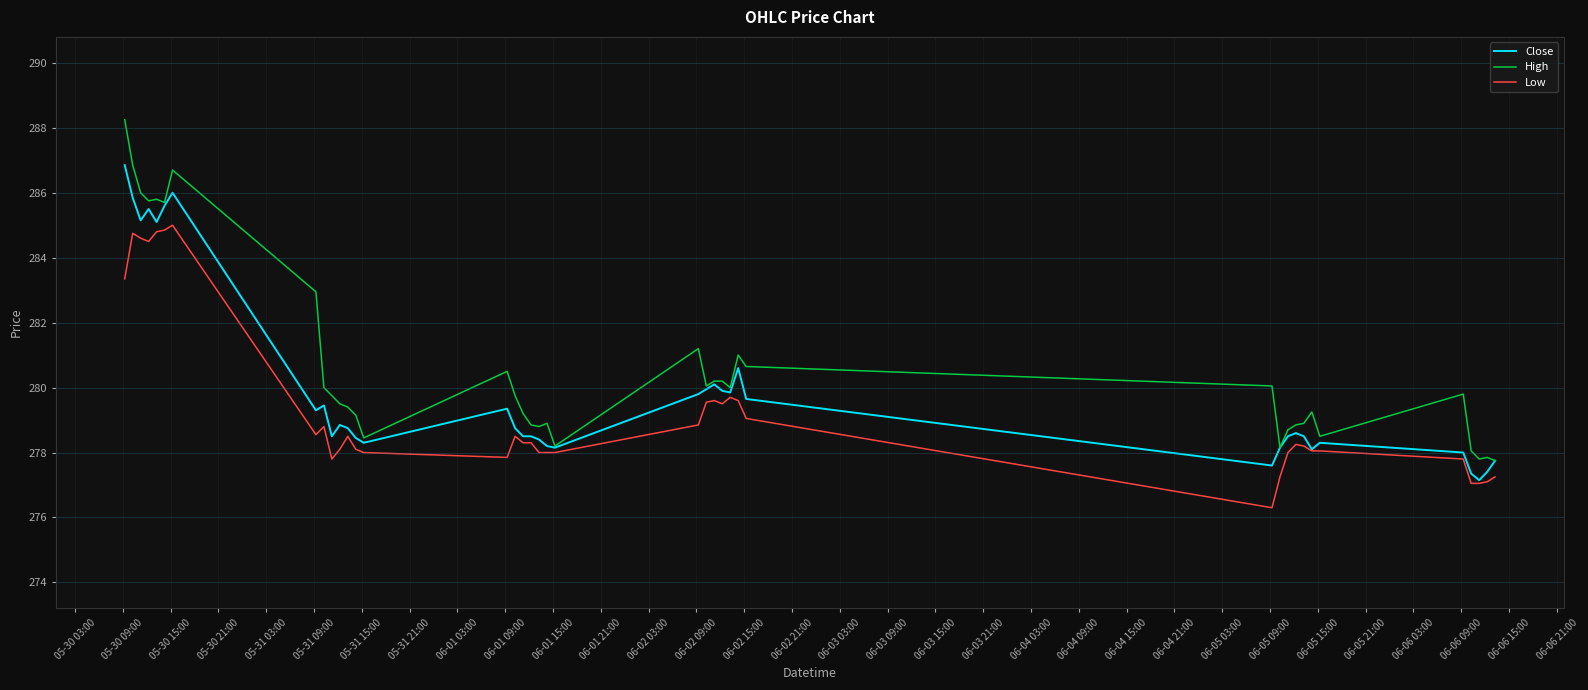

How many values in the High series exceed 279?

26